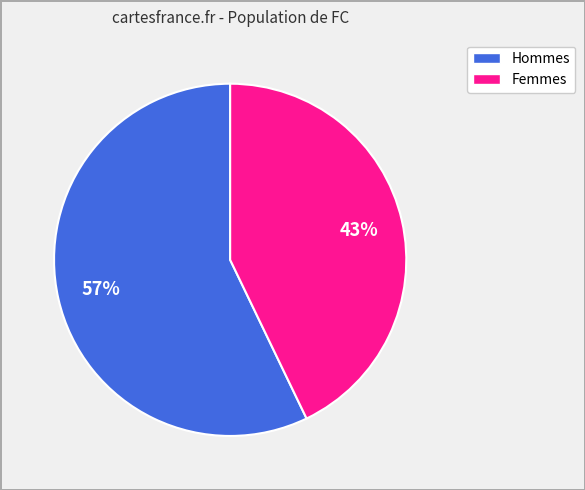

To the nearest percent, what is the average slice percentage?

50%